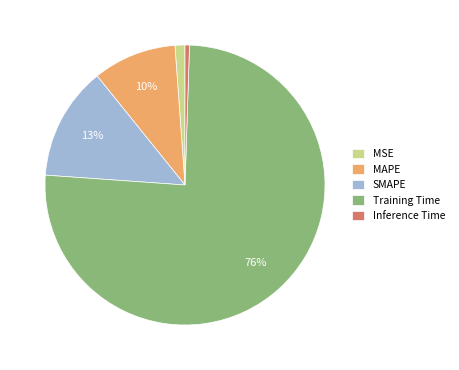

Do MSE and Training Time together represent more than half of the pie?

Yes